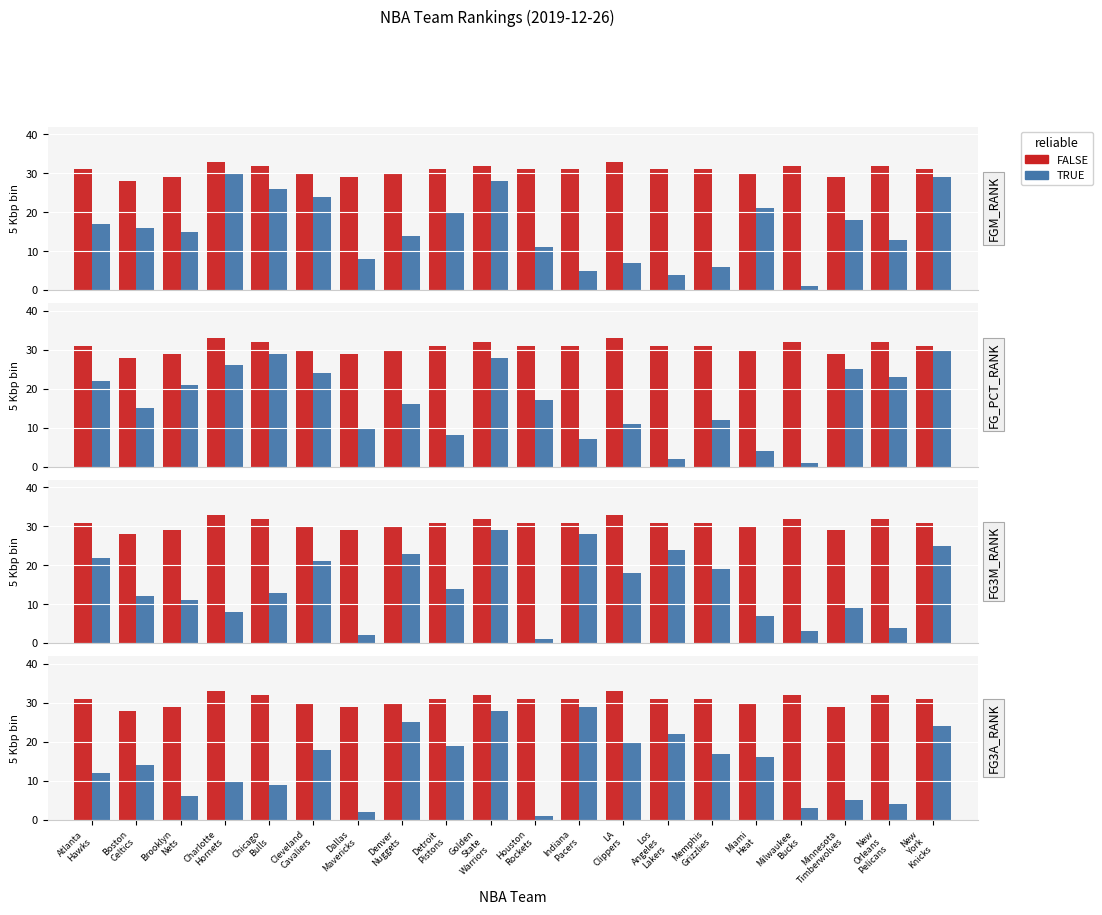

What is the label of the 7th bar from the right?

Los
Angeles
Lakers